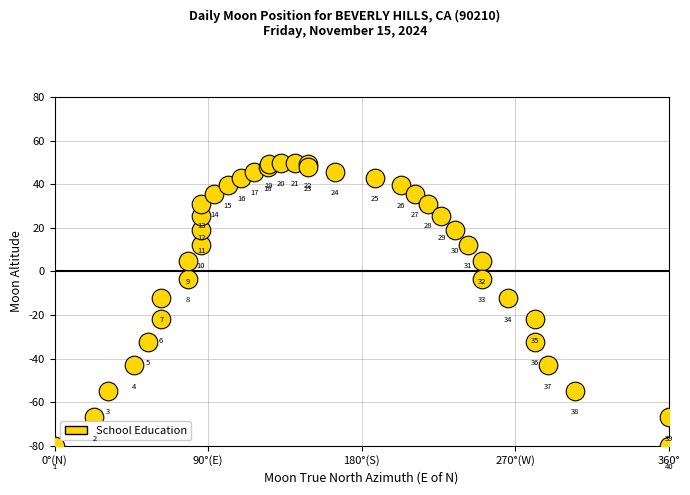

What Y value in the scatter plot is closest to -15?

-12.3